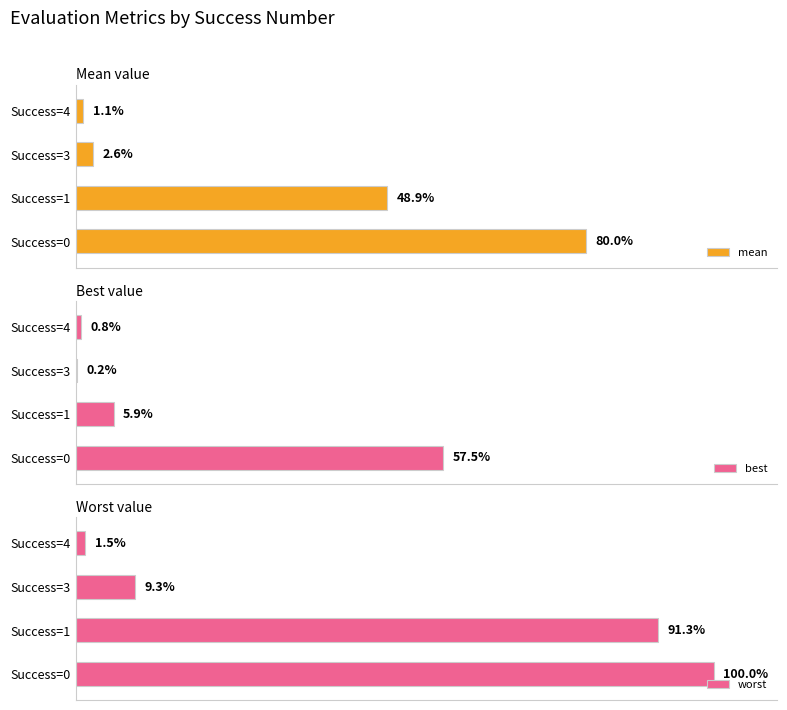

At which label is best closest to 28?

Success=1